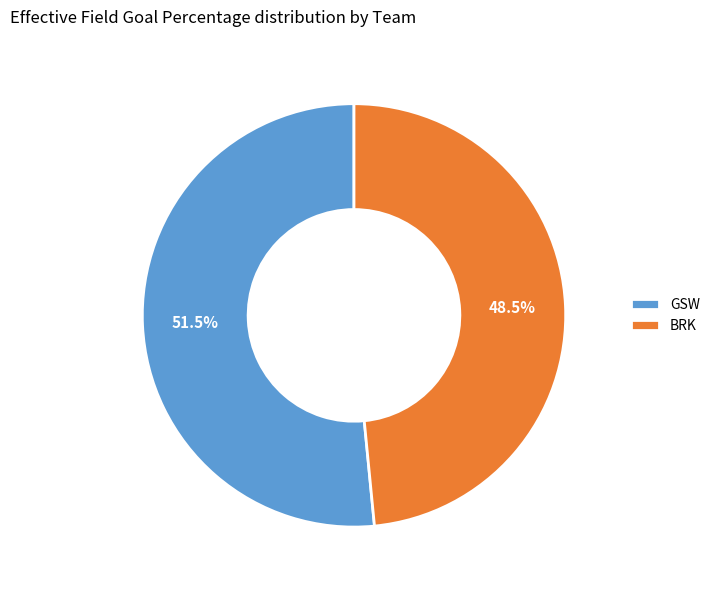

What is the smallest slice in the pie chart?

BRK